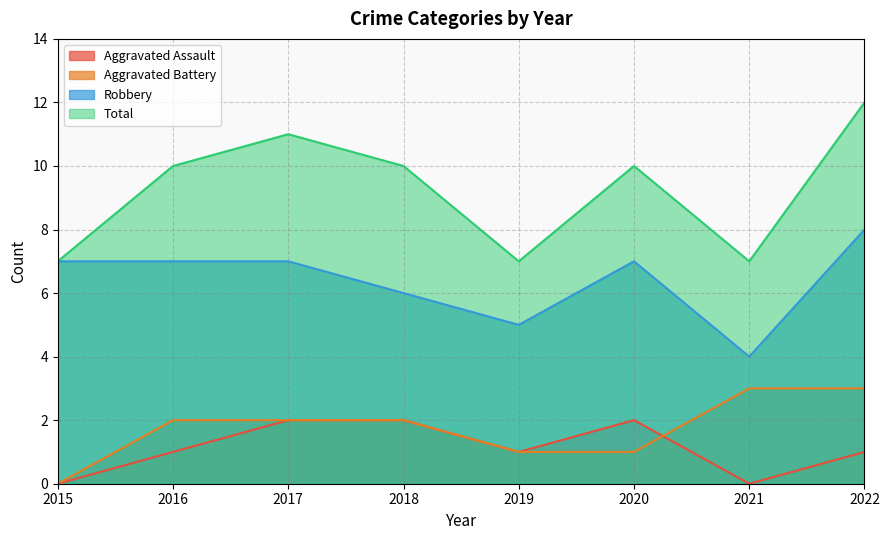

What is the value of the Aggravated Assault point at the 2nd from the left?

1